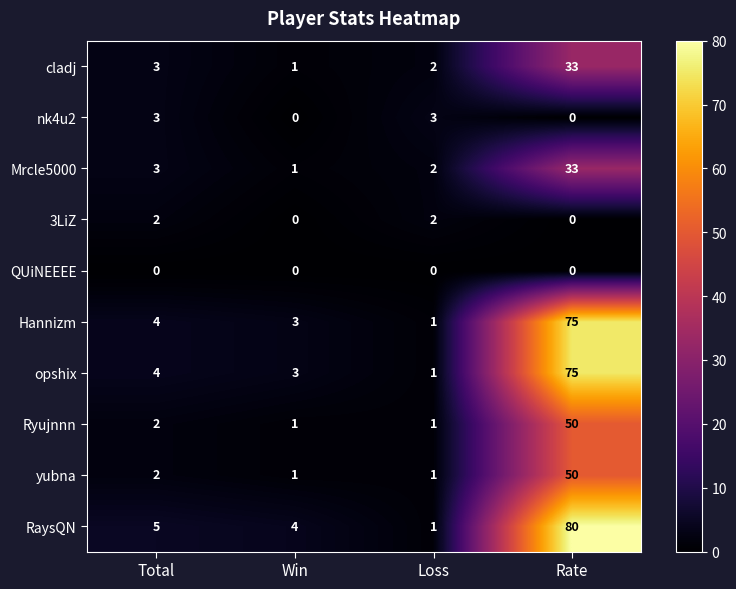

What is the total value across all series at Loss?

14